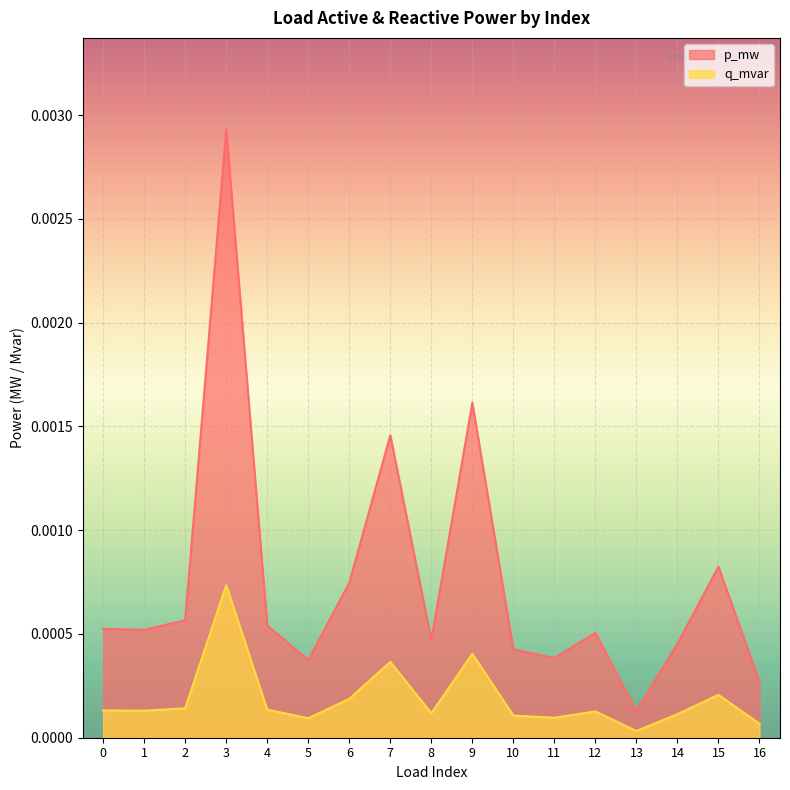

Which category has the highest value in the q_mvar series?

3